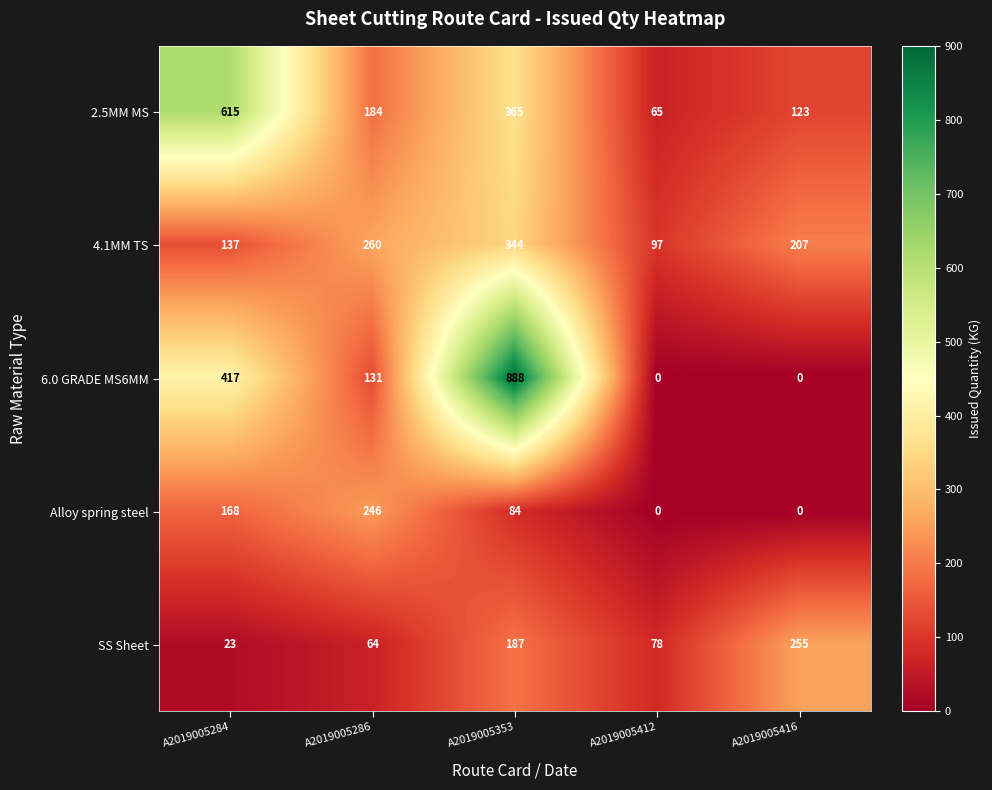

Which series changed the most between A2019005353 and A2019005416?

6.0 GRADE MS6MM